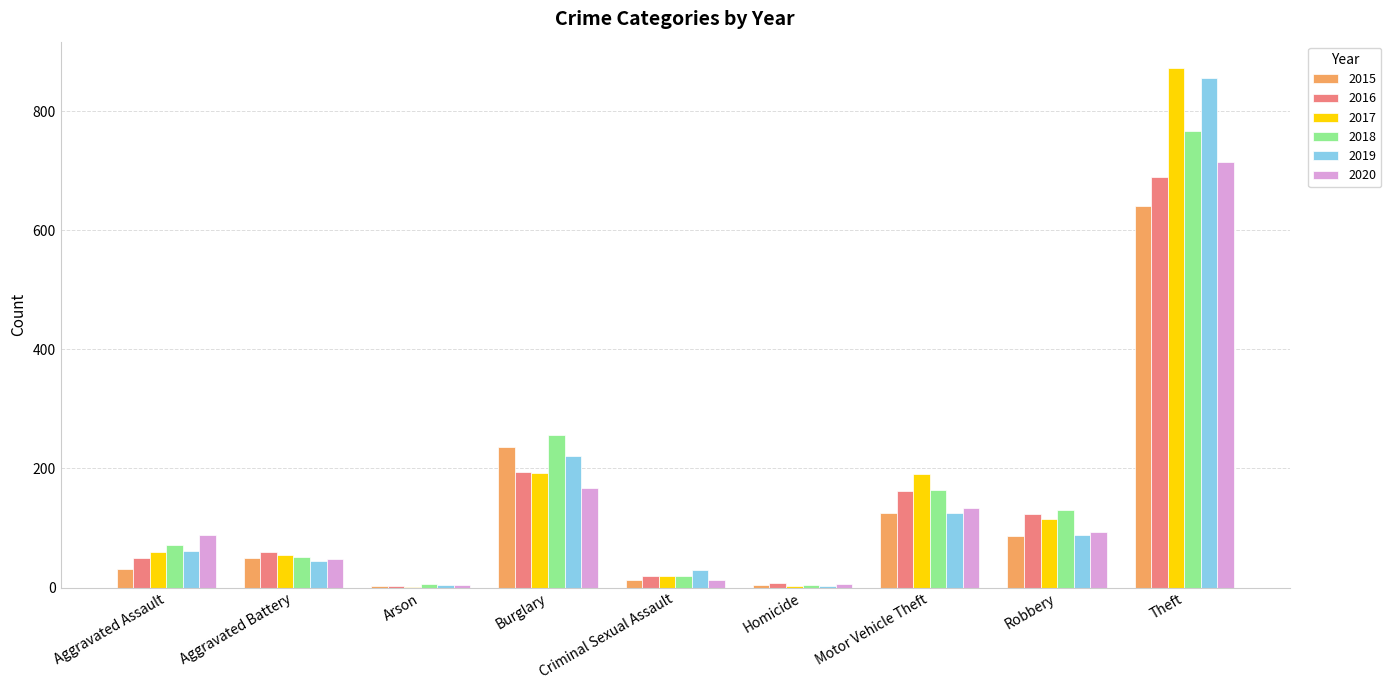

Between Aggravated Assault and Arson, which series saw the biggest shift?

2020